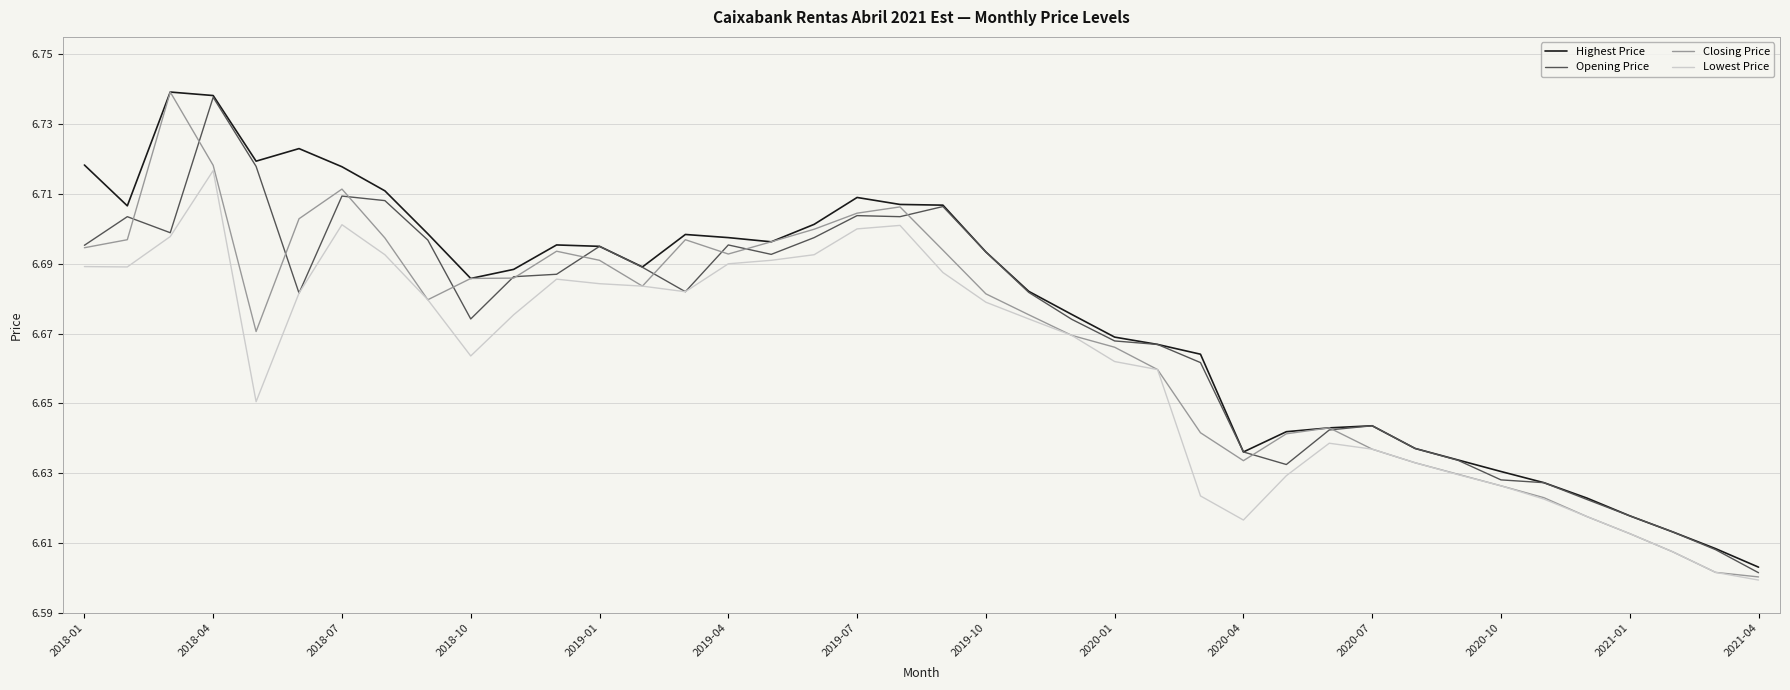

What is the difference between the maximum and minimum values in the Closing Price series?

0.1